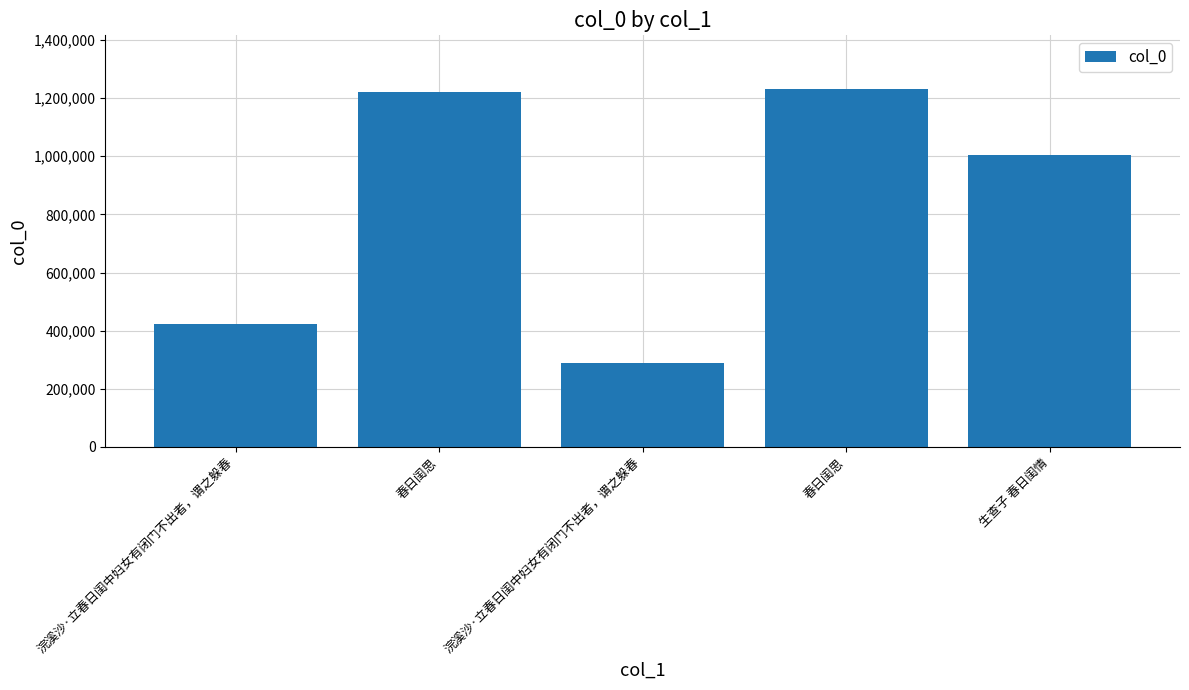

The value at 浣溪沙·立春日闺中妇女有闭门不出者，谓之躲春 is 518296. True or false?

False